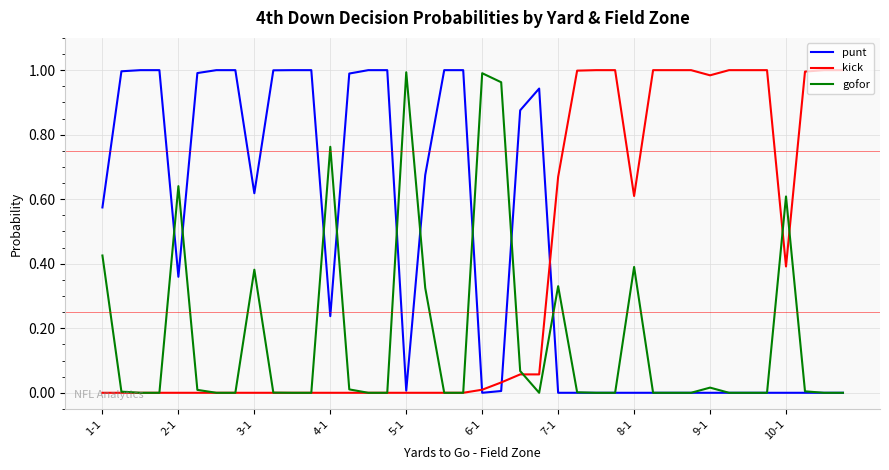

List the series in order of their overall mean, lowest first.

gofor, kick, punt